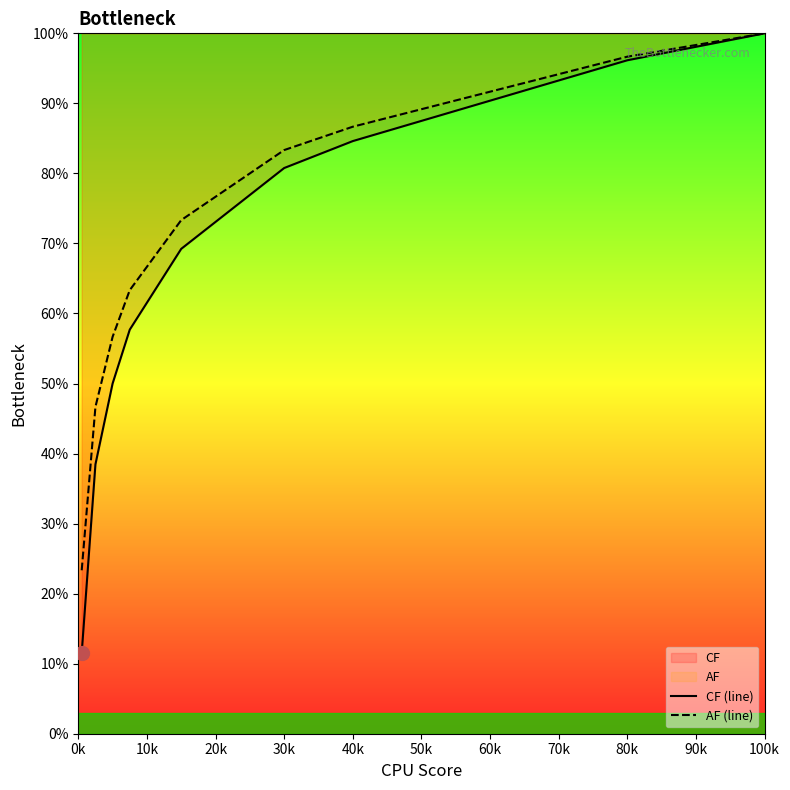

At which category is the sum across all series the highest?

100k